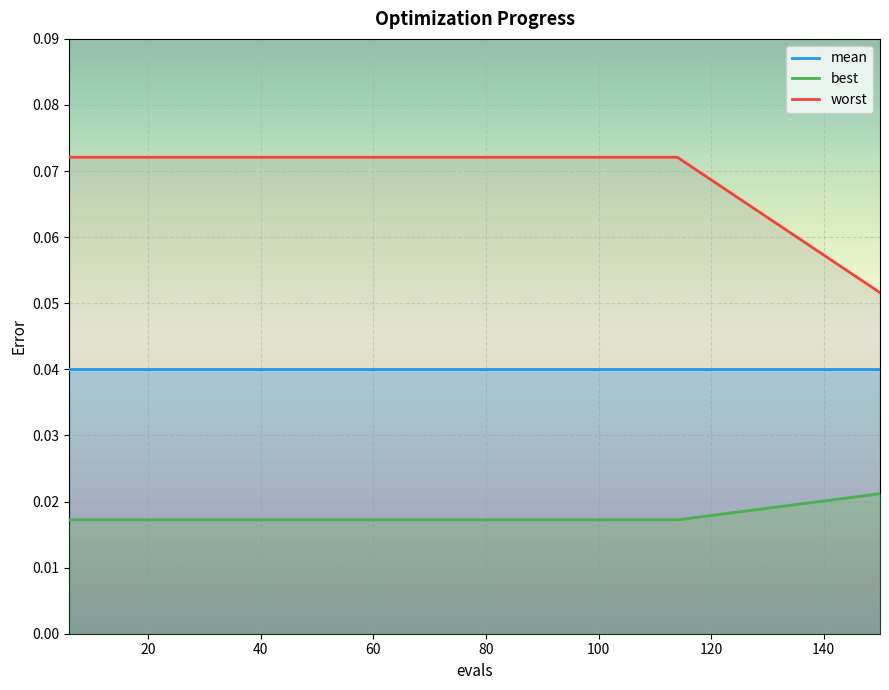

True or false: worst and best cross at least once.

False